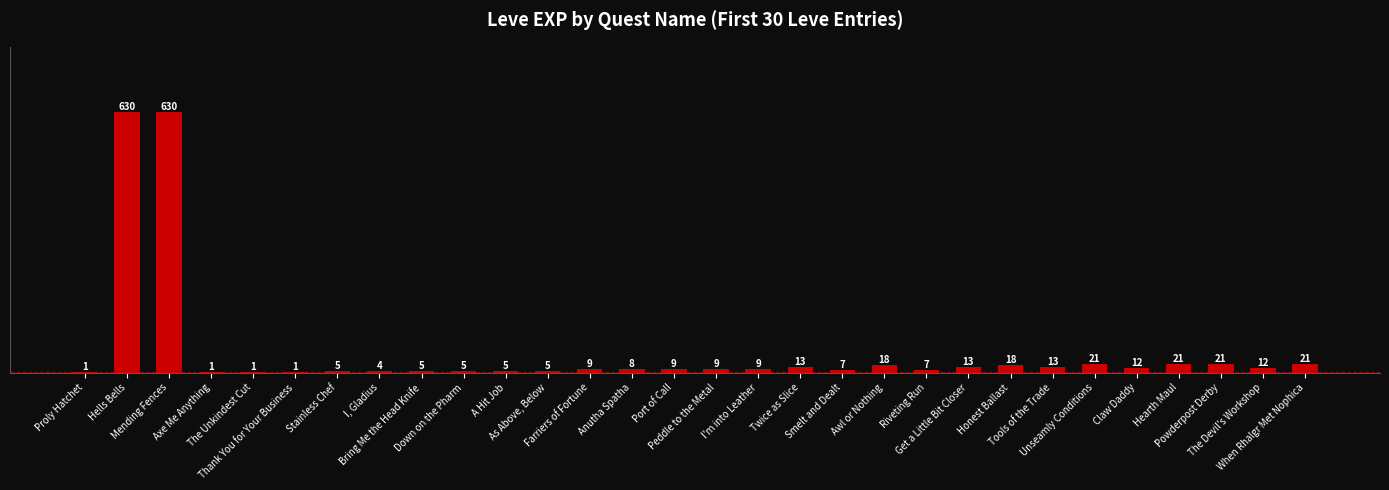

Reading left to right, list all the values displayed in this chart.

Proly Hatchet=1	Hells Bells=630	Mending Fences=630	Axe Me Anything=1	The Unkindest Cut=1	Thank You for Your Business=1	Stainless Chef=5	I, Gladius=4	Bring Me the Head Knife=5	Down on the Pharm=5	A Hit Job=5	As Above, Below=5	Farriers of Fortune=9	Anutha Spatha=8	Port of Call=9	Peddle to the Metal=9	I'm into Leather=9	Twice as Slice=13	Smelt and Dealt=7	Awl or Nothing=18	Riveting Run=7	Get a Little Bit Closer=13	Honest Ballast=18	Tools of the Trade=13	Unseamly Conditions=21	Claw Daddy=12	Hearth Maul=21	Powderpost Derby=21	The Devil's Workshop=12	When Rhalgr Met Nophica=21